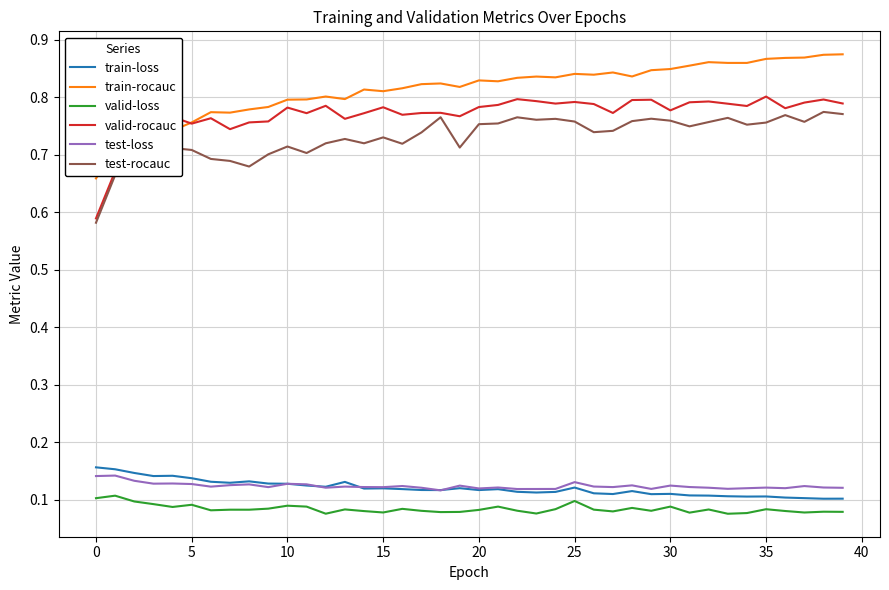

What are all the series names shown in the legend?

train-loss, train-rocauc, valid-loss, valid-rocauc, test-loss, test-rocauc